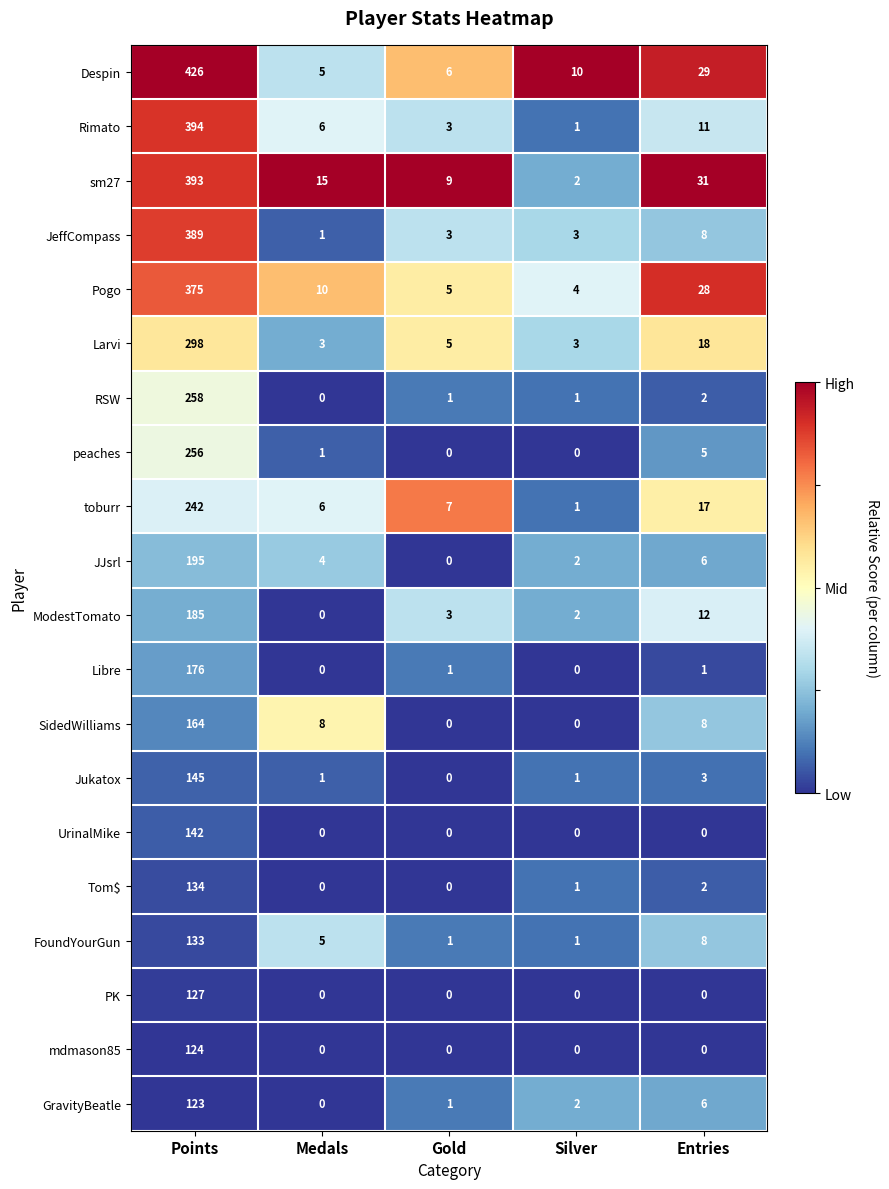

What is the total value across all series at Silver?

34